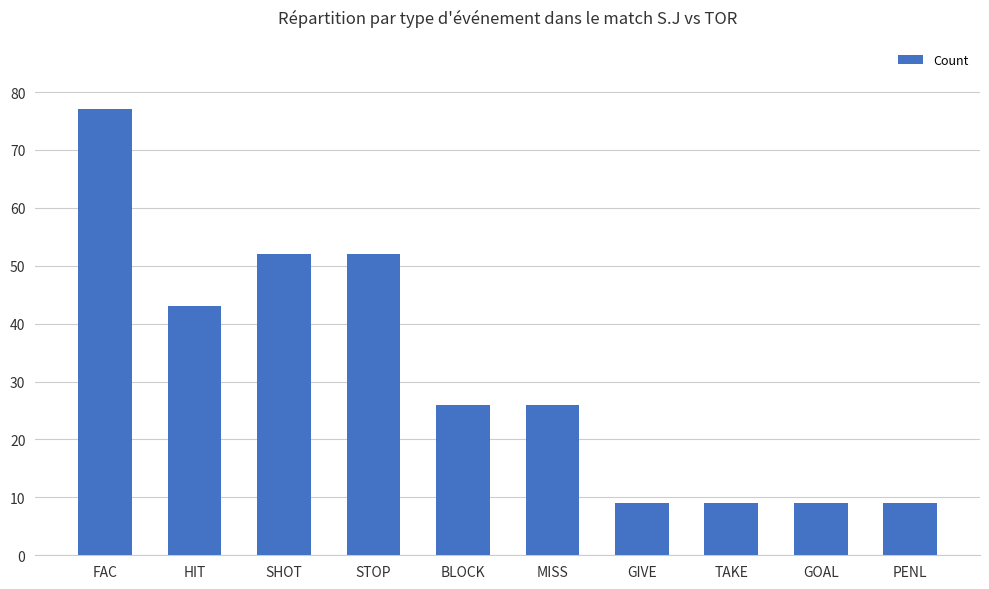

True or false: the data shows 26 at SHOT.

False